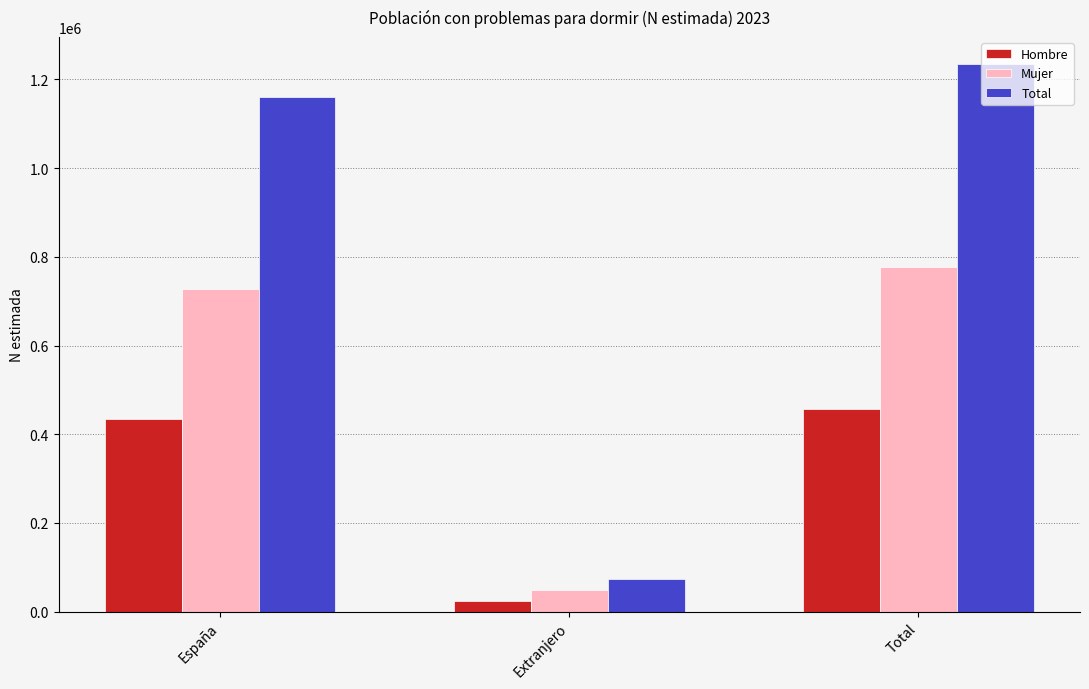

Where is Mujer nearest to the value 412775?

España